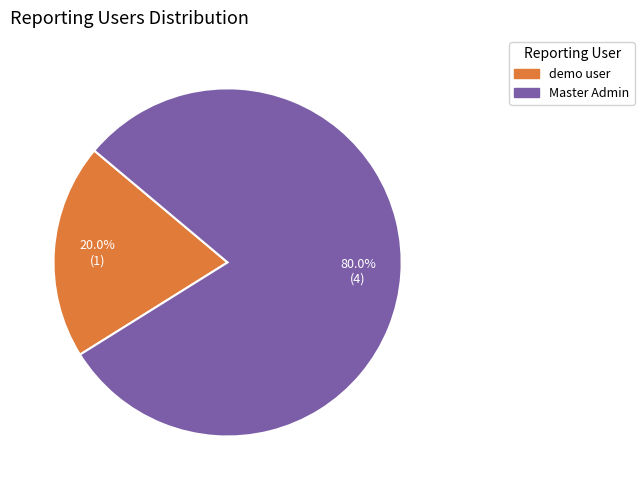

Is there any slice that represents more than half of the pie?

Yes